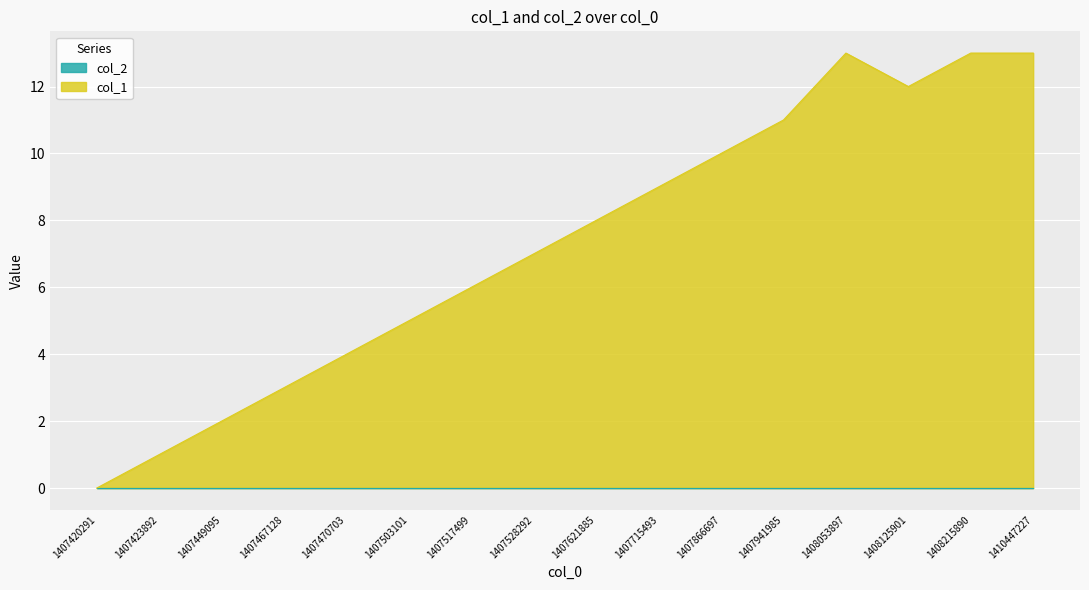

At which label does the data first exceed 8?

1407715493